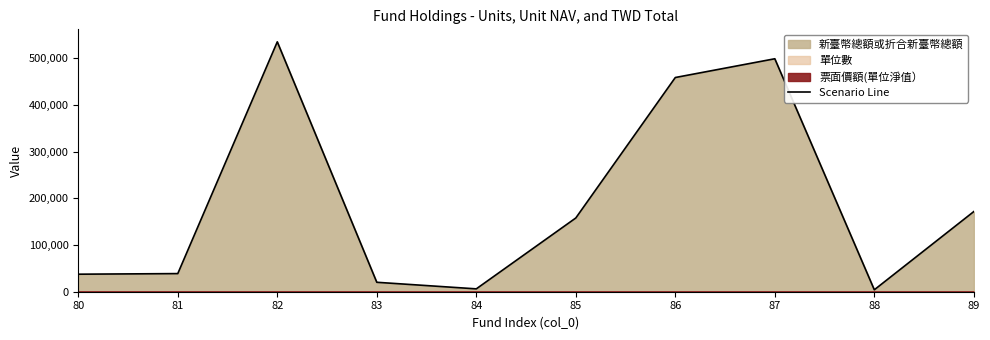

How many points are higher than both their immediate neighbors (excluding endpoints)?

2